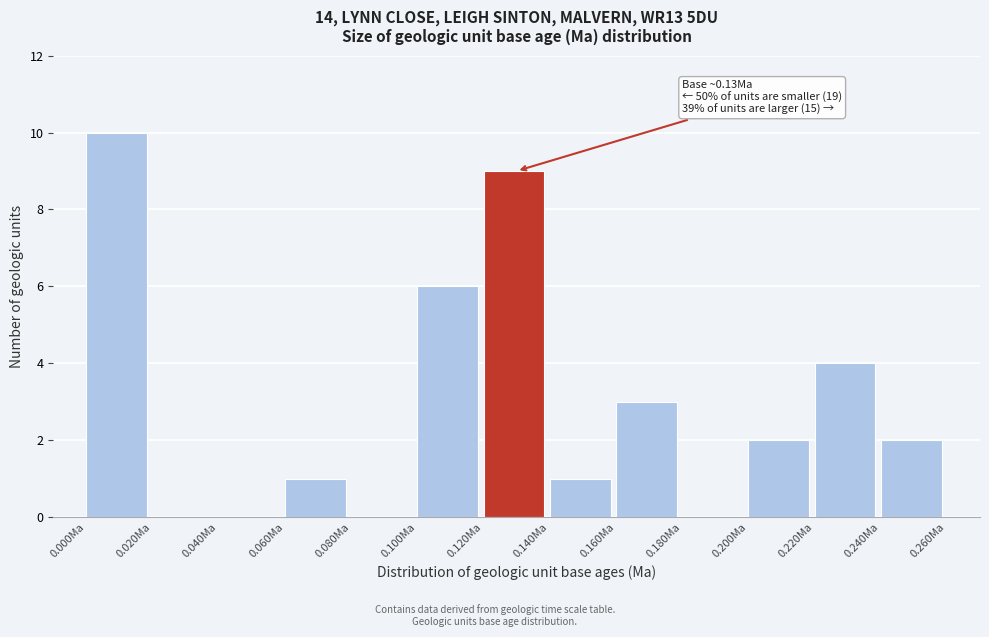

Over which range of the x-axis is the bar tallest?

0.00 to 0.02